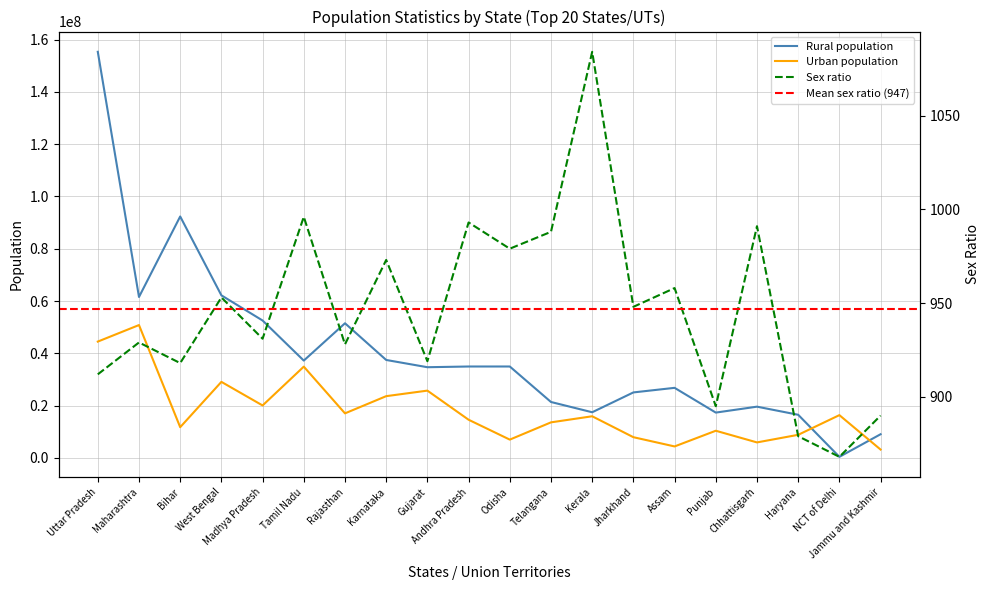

What is the average value of the Urban population series?

18290489